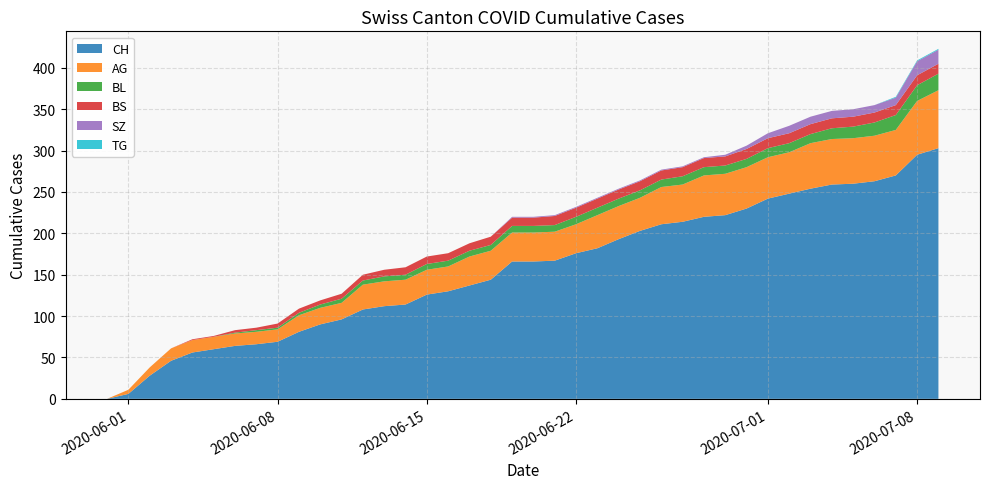

Reading right to left, what are all the values shown in this chart?

CH: 2020-07-09=303	2020-07-08=295	2020-07-07=270	2020-07-06=263	2020-07-05=260	2020-07-04=259	2020-07-03=254	2020-07-02=248	2020-07-01=242	2020-06-30=230	2020-06-29=222	2020-06-28=220	2020-06-27=214	2020-06-26=211	2020-06-25=203	2020-06-24=193	2020-06-23=182	2020-06-22=176	2020-06-21=167	2020-06-20=166	2020-06-19=166	2020-06-18=144	2020-06-17=137	2020-06-16=130	2020-06-15=126	2020-06-14=114	2020-06-13=112	2020-06-12=108	2020-06-11=96	2020-06-10=90	2020-06-09=81	2020-06-08=69	2020-06-07=66	2020-06-06=64	2020-06-05=60	2020-06-04=56	2020-06-03=46	2020-06-02=28	2020-06-01=6	2020-05-31=0
AG: 2020-07-09=70	2020-07-08=65	2020-07-07=55	2020-07-06=55	2020-07-05=55	2020-07-04=55	2020-07-03=55	2020-07-02=50	2020-07-01=50	2020-06-30=50	2020-06-29=50	2020-06-28=50	2020-06-27=45	2020-06-26=45	2020-06-25=40	2020-06-24=40	2020-06-23=40	2020-06-22=35	2020-06-21=35	2020-06-20=35	2020-06-19=35	2020-06-18=35	2020-06-17=35	2020-06-16=30	2020-06-15=30	2020-06-14=30	2020-06-13=30	2020-06-12=30	2020-06-11=20	2020-06-10=20	2020-06-09=20	2020-06-08=15	2020-06-07=15	2020-06-06=15	2020-06-05=15	2020-06-04=15	2020-06-03=15	2020-06-02=10	2020-06-01=5	2020-05-31=0
BL: 2020-07-09=20	2020-07-08=19	2020-07-07=18	2020-07-06=16	2020-07-05=14	2020-07-04=13	2020-07-03=11	2020-07-02=11	2020-07-01=11	2020-06-30=10	2020-06-29=10	2020-06-28=10	2020-06-27=10	2020-06-26=9	2020-06-25=9	2020-06-24=9	2020-06-23=9	2020-06-22=9	2020-06-21=8	2020-06-20=8	2020-06-19=8	2020-06-18=7	2020-06-17=7	2020-06-16=7	2020-06-15=7	2020-06-14=6	2020-06-13=6	2020-06-12=5	2020-06-11=5	2020-06-10=4	2020-06-09=3	2020-06-08=2	2020-06-07=2	2020-06-06=1	2020-06-05=0	2020-06-04=0	2020-06-03=0	2020-06-02=0	2020-06-01=0	2020-05-31=0
BS: 2020-07-09=12	2020-07-08=12	2020-07-07=12	2020-07-06=12	2020-07-05=12	2020-07-04=12	2020-07-03=12	2020-07-02=12	2020-07-01=12	2020-06-30=12	2020-06-29=11	2020-06-28=11	2020-06-27=11	2020-06-26=11	2020-06-25=11	2020-06-24=11	2020-06-23=11	2020-06-22=11	2020-06-21=11	2020-06-20=10	2020-06-19=10	2020-06-18=10	2020-06-17=9	2020-06-16=9	2020-06-15=9	2020-06-14=9	2020-06-13=8	2020-06-12=7	2020-06-11=6	2020-06-10=5	2020-06-09=5	2020-06-08=5	2020-06-07=3	2020-06-06=3	2020-06-05=1	2020-06-04=1	2020-06-03=0	2020-06-02=0	2020-06-01=0	2020-05-31=0
SZ: 2020-07-09=17	2020-07-08=17	2020-07-07=9	2020-07-06=9	2020-07-05=9	2020-07-04=9	2020-07-03=9	2020-07-02=9	2020-07-01=6	2020-06-30=4	2020-06-29=2	2020-06-28=1	2020-06-27=1	2020-06-26=1	2020-06-25=1	2020-06-24=1	2020-06-23=1	2020-06-22=1	2020-06-21=1	2020-06-20=1	2020-06-19=1	2020-06-18=0	2020-06-17=0	2020-06-16=0	2020-06-15=0	2020-06-14=0	2020-06-13=0	2020-06-12=0	2020-06-11=0	2020-06-10=0	2020-06-09=0	2020-06-08=0	2020-06-07=0	2020-06-06=0	2020-06-05=0	2020-06-04=0	2020-06-03=0	2020-06-02=0	2020-06-01=0	2020-05-31=0
TG: 2020-07-09=1	2020-07-08=1	2020-07-07=1	2020-07-06=0	2020-07-05=0	2020-07-04=0	2020-07-03=0	2020-07-02=0	2020-07-01=0	2020-06-30=0	2020-06-29=0	2020-06-28=0	2020-06-27=0	2020-06-26=0	2020-06-25=0	2020-06-24=0	2020-06-23=0	2020-06-22=0	2020-06-21=0	2020-06-20=0	2020-06-19=0	2020-06-18=0	2020-06-17=0	2020-06-16=0	2020-06-15=0	2020-06-14=0	2020-06-13=0	2020-06-12=0	2020-06-11=0	2020-06-10=0	2020-06-09=0	2020-06-08=0	2020-06-07=0	2020-06-06=0	2020-06-05=0	2020-06-04=0	2020-06-03=0	2020-06-02=0	2020-06-01=0	2020-05-31=0